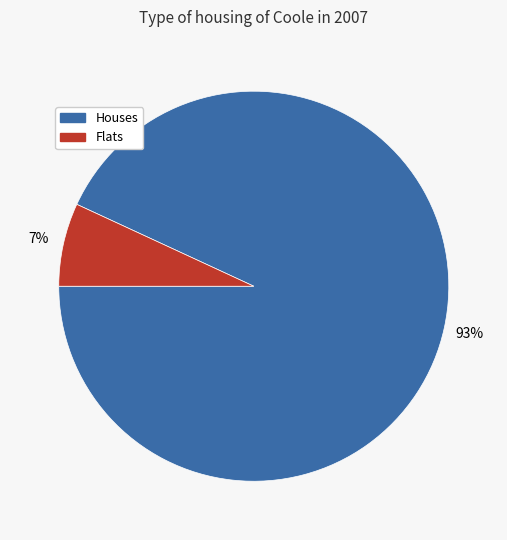

To the nearest percent, what is the difference between the largest and smallest slice percentages?

86%